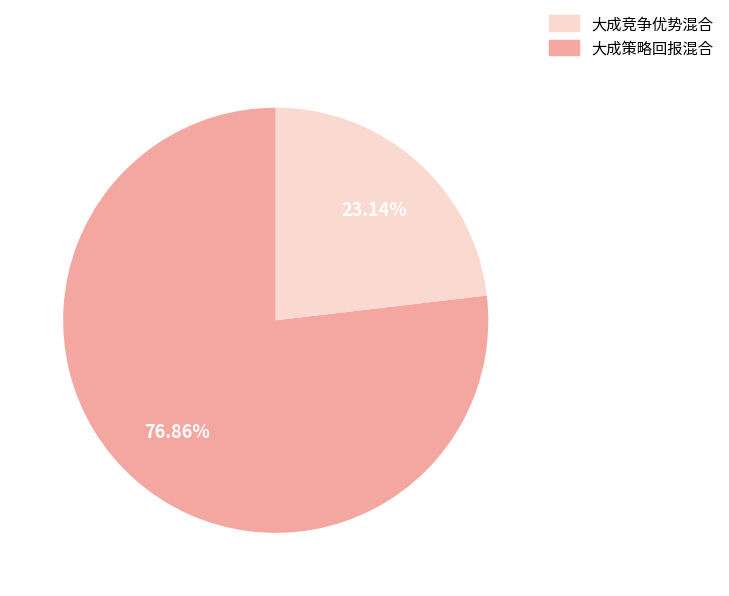

Is there a majority slice in this chart?

Yes